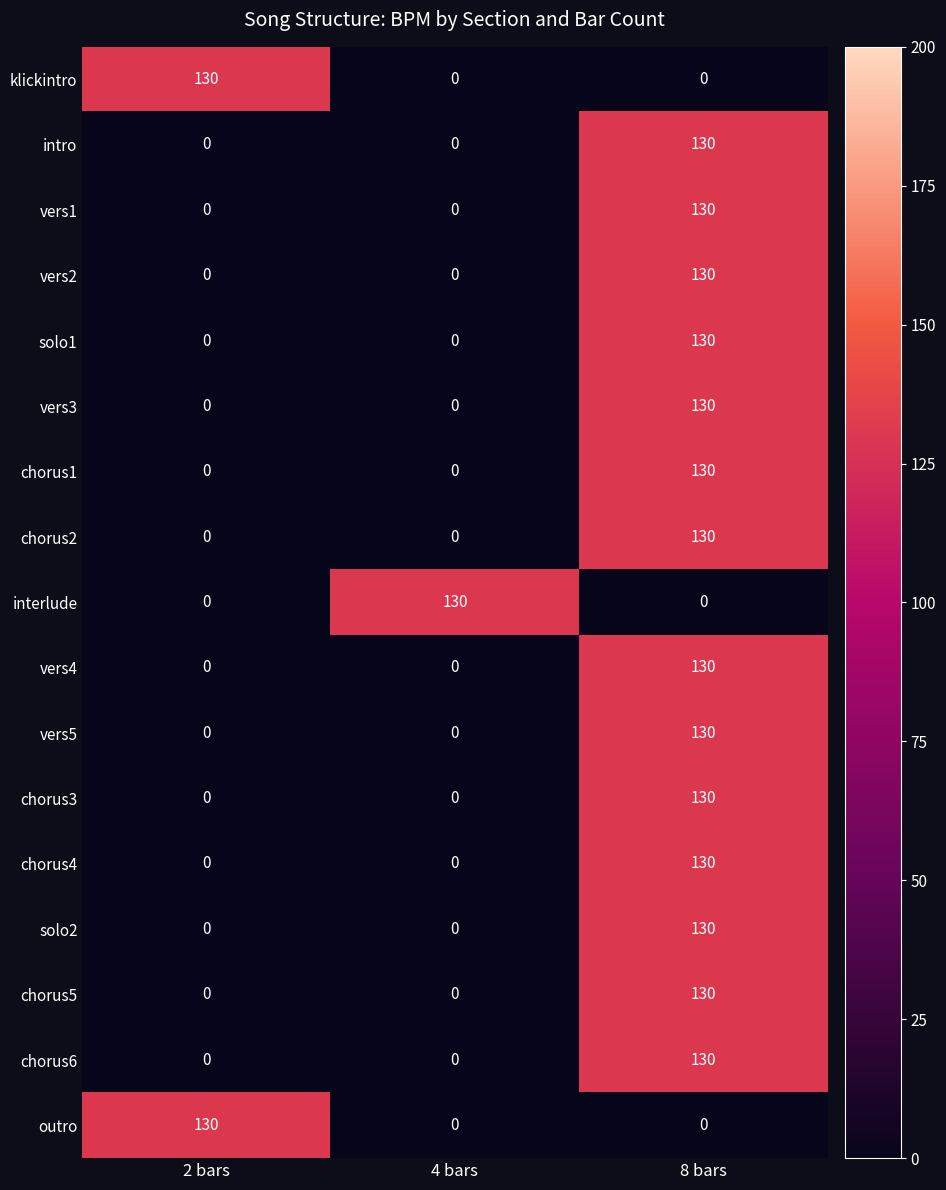

What is the greatest value displayed?

130